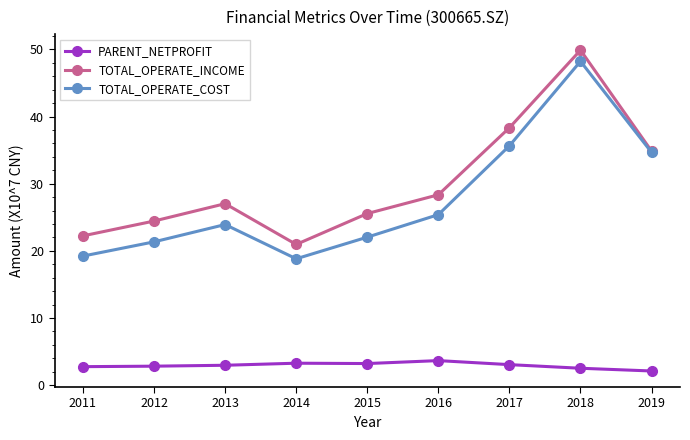

The value of TOTAL_OPERATE_COST at 2018 is 48.2. True or false?

True